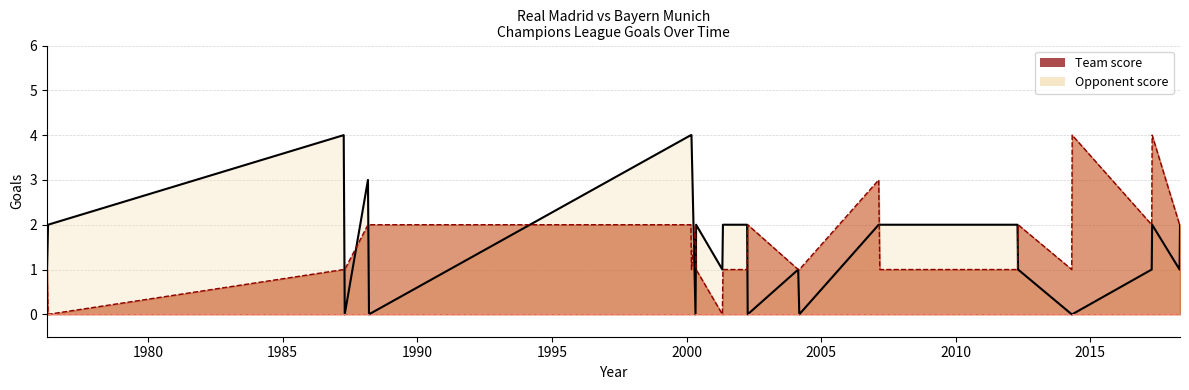

After their last crossing, which series has the higher values: Opponent score or Team score?

Team score